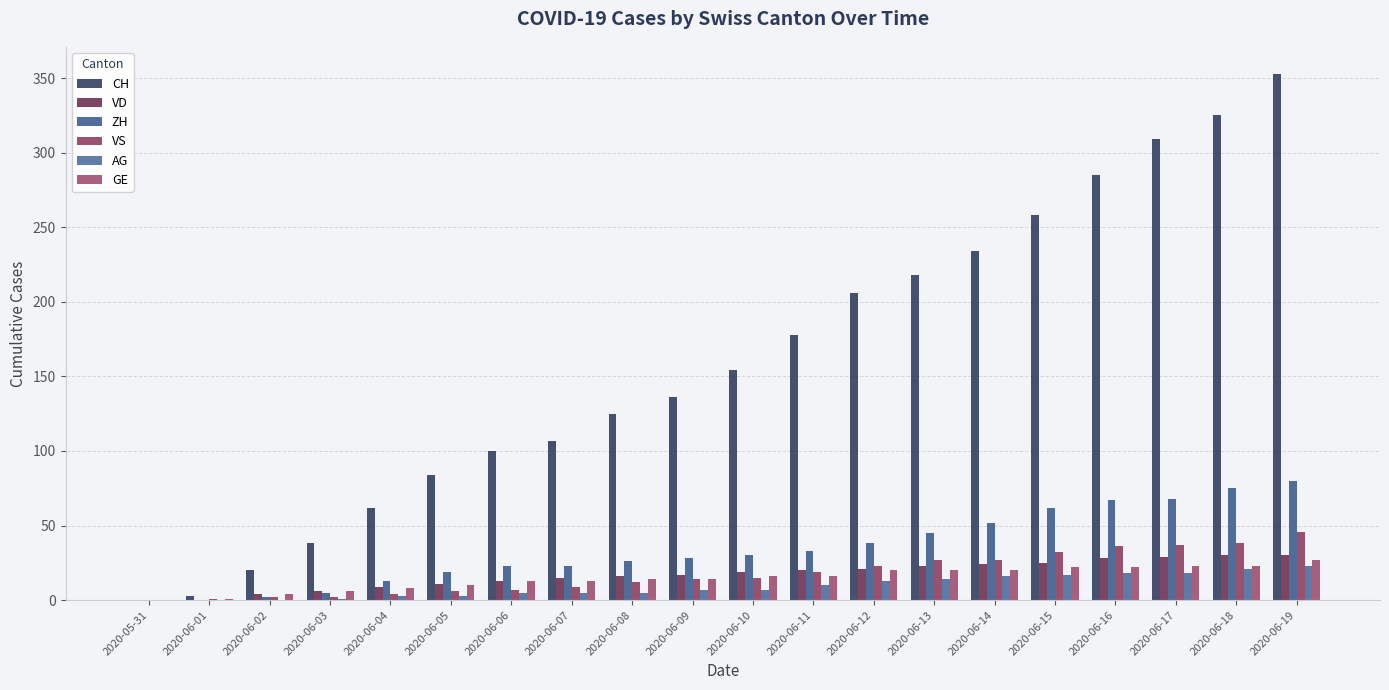

How many series are shown in this chart?

6